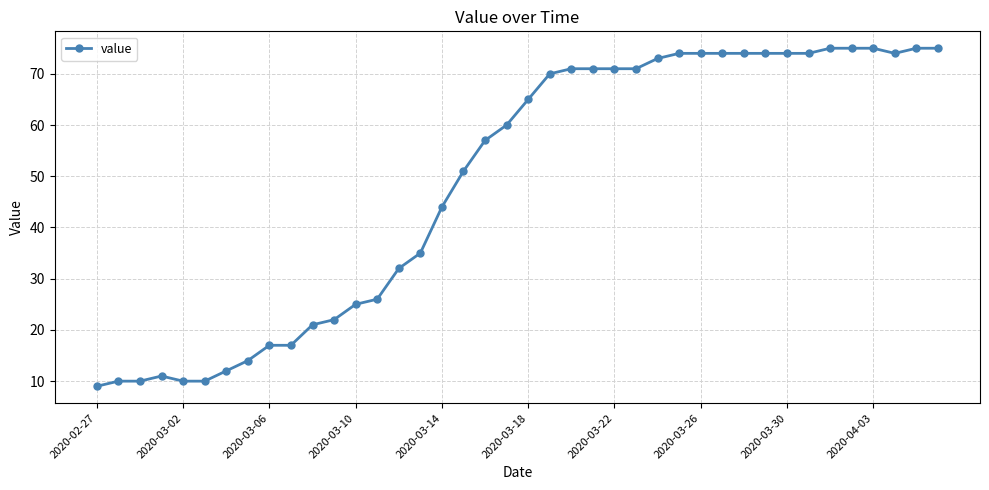

What is the sum of all values?

1952